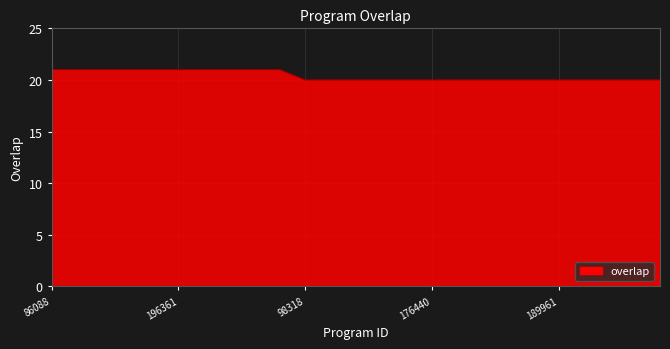

What is the minimum value shown in the chart?

20